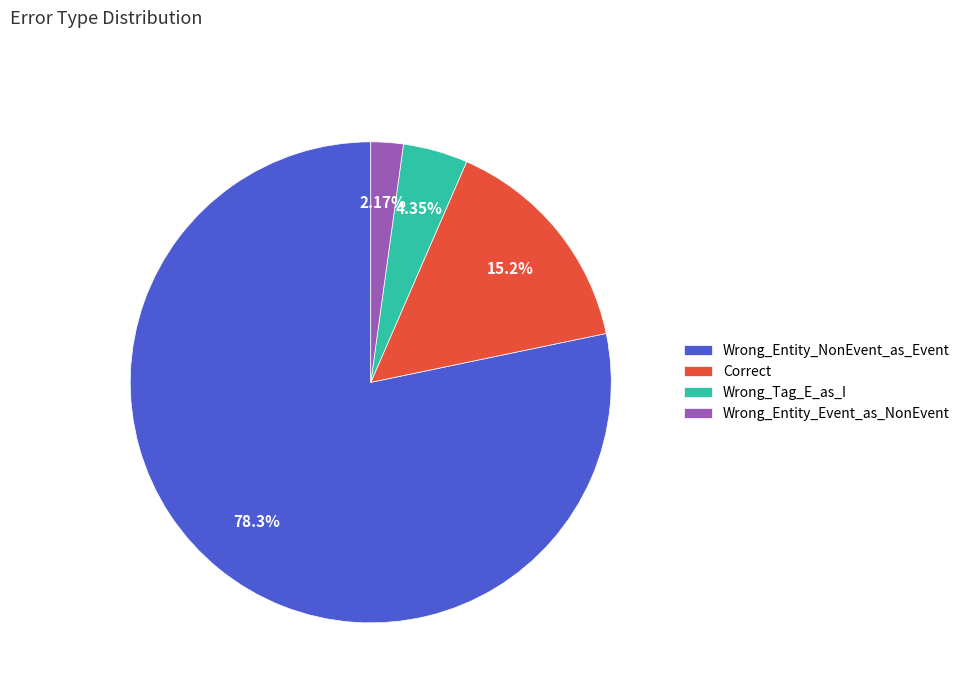

Combined, do Wrong_Entity_NonEvent_as_Event and Wrong_Entity_Event_as_NonEvent account for over 50%?

Yes